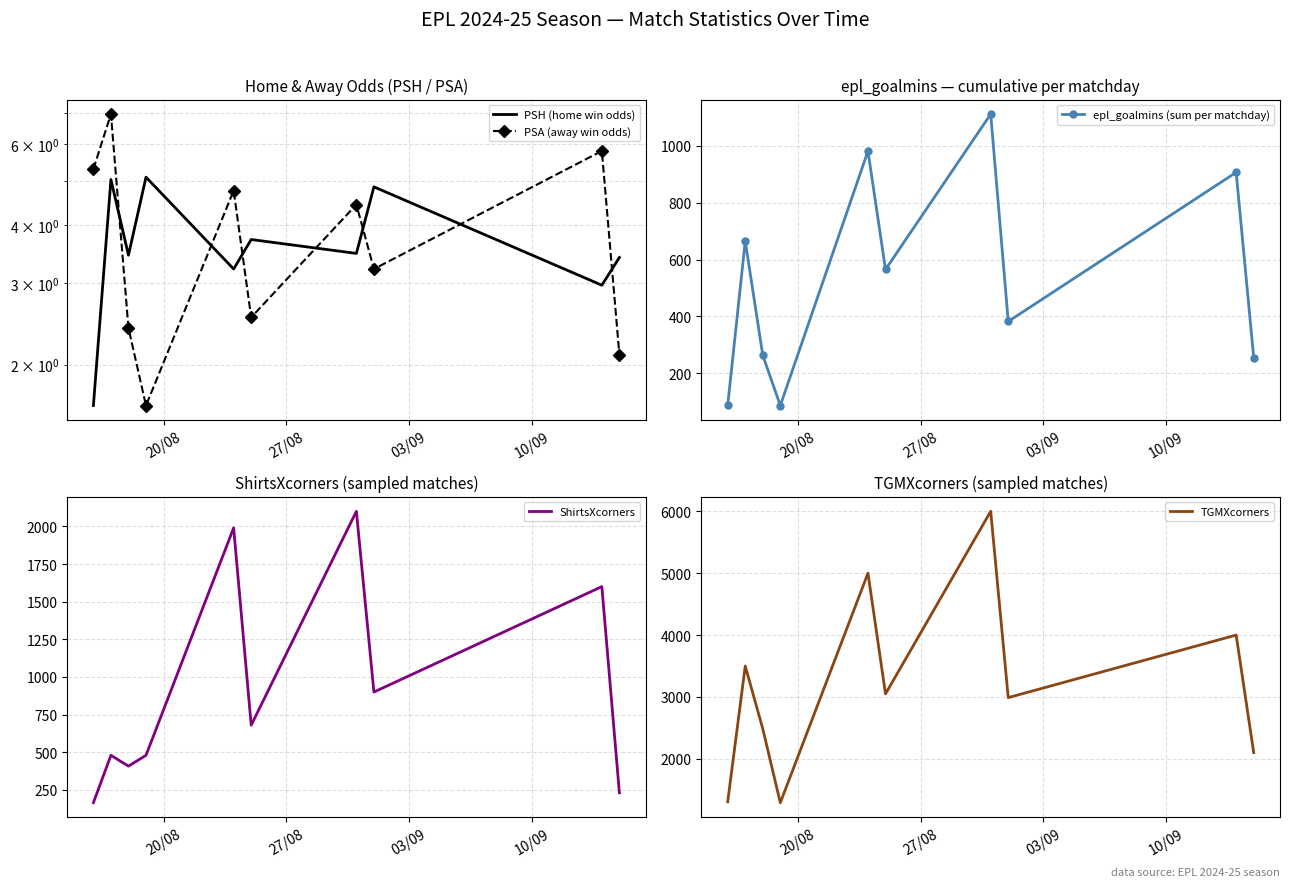

What are all the series names shown in the legend?

PSH (home win odds), PSA (away win odds), epl_goalmins (sum per matchday), ShirtsXcorners, TGMXcorners